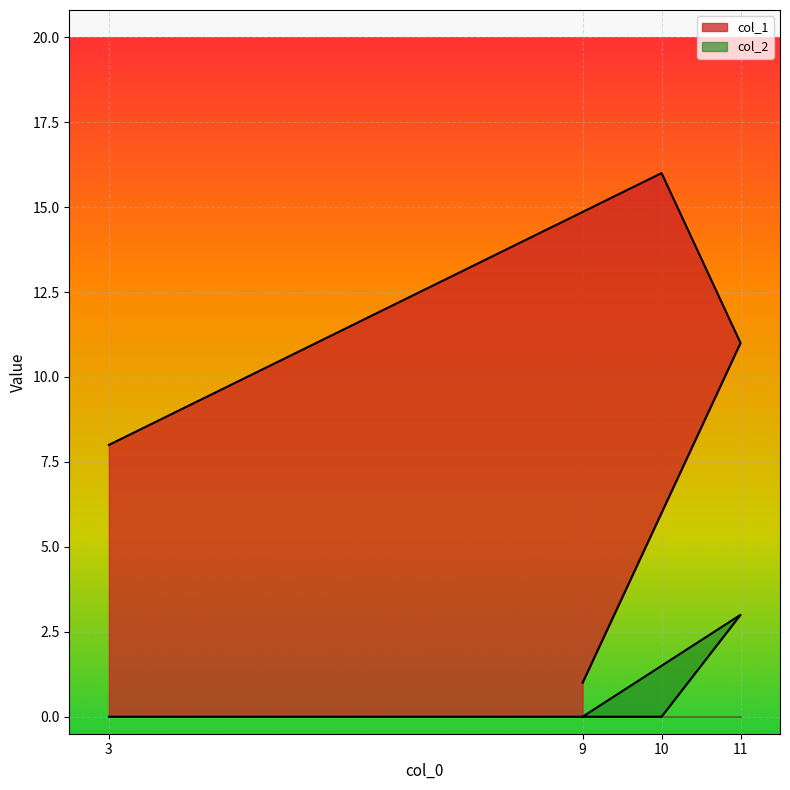

Reading left to right, list all the values displayed in this chart.

col_1: 3=8	10=16	11=11	9=1
col_2: 3=0	10=0	11=3	9=0